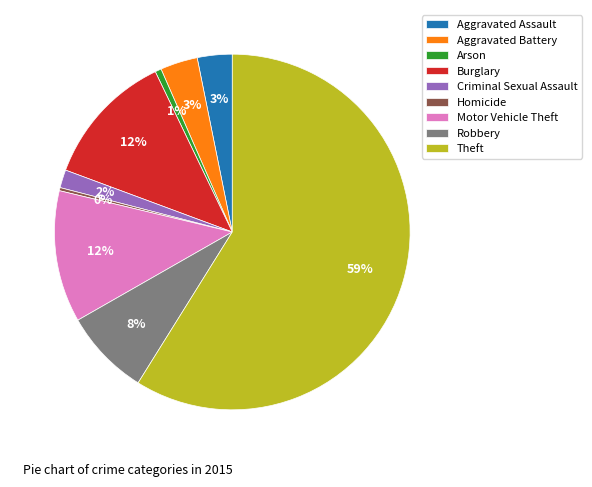

To the nearest percent, what portion does Aggravated Assault represent?

3%